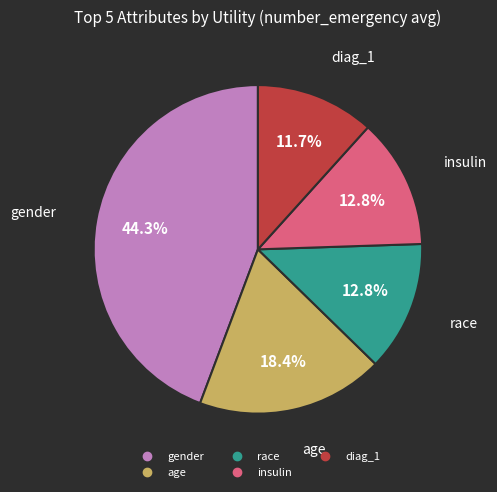

Between diag_1 and age, which is larger?

age